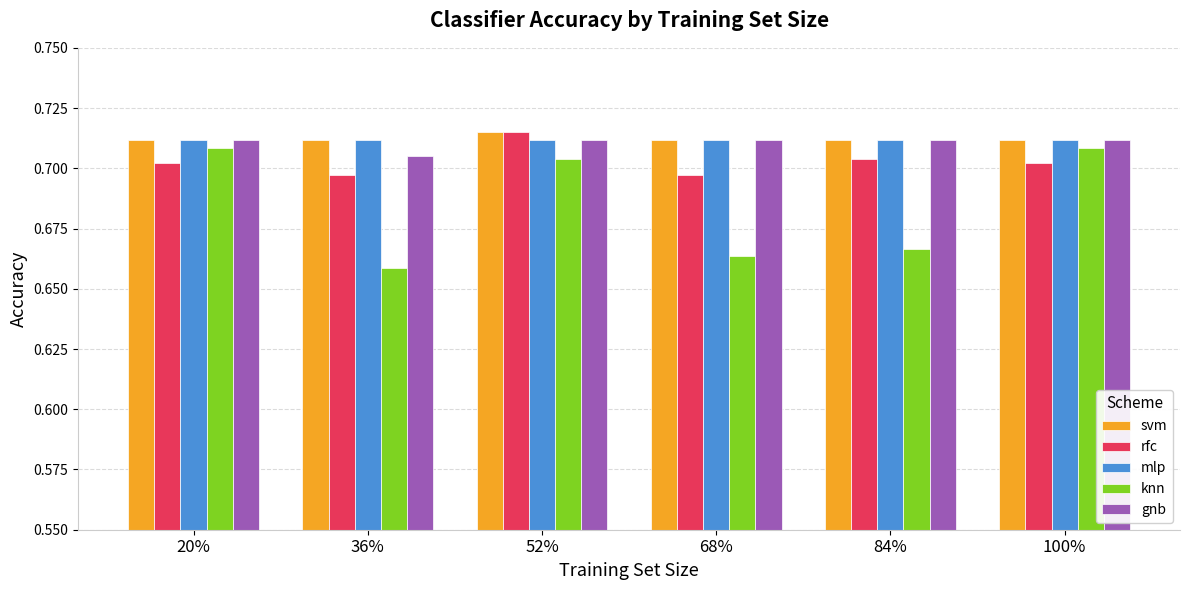

What position from the left is 52%?

3